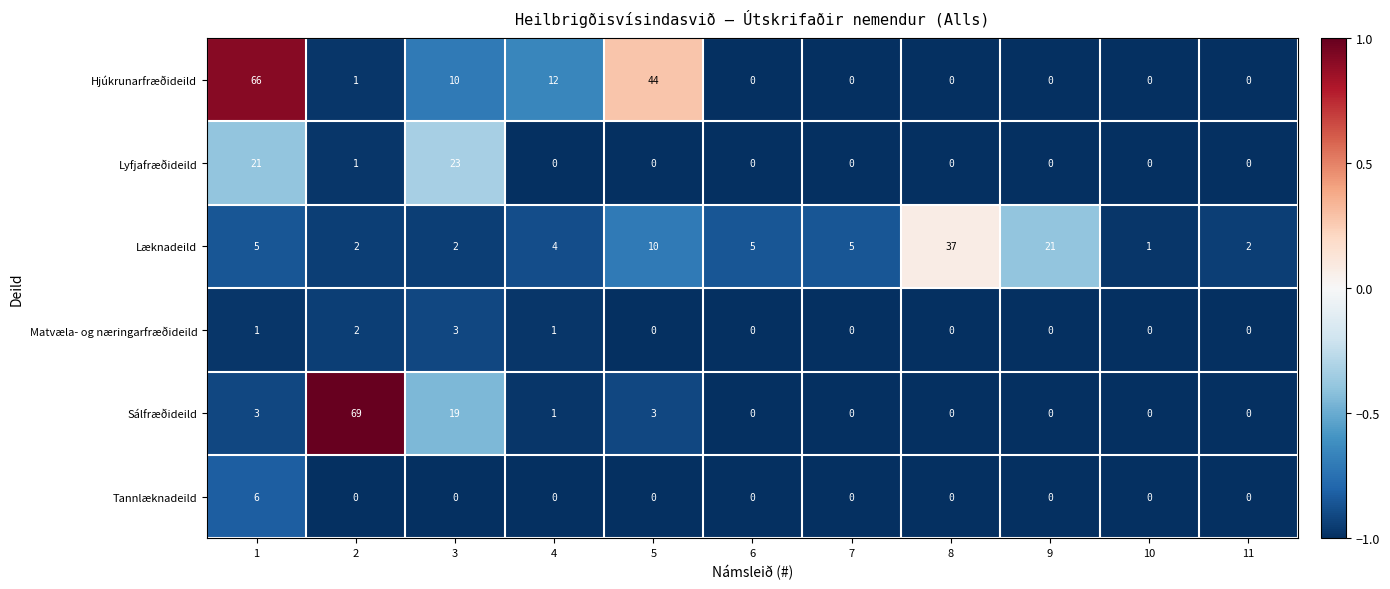

What is the spread (max minus min) of values at 6?

5